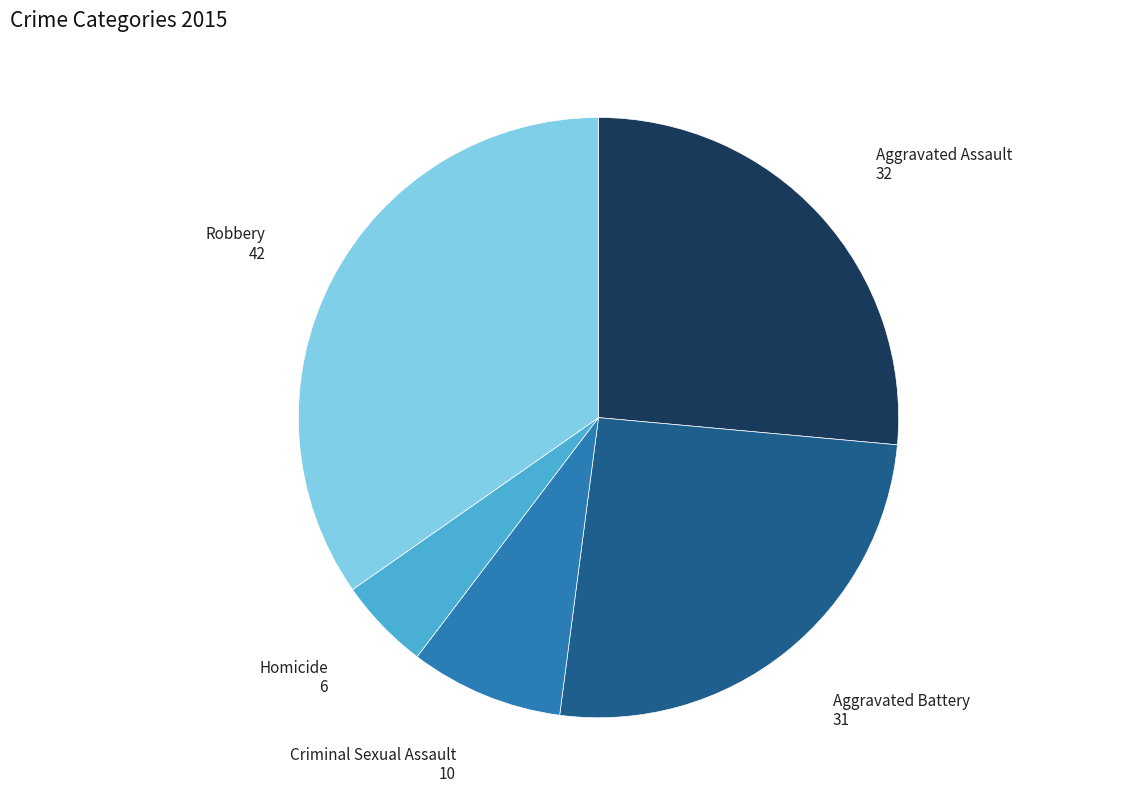

True or false: Criminal Sexual Assault accounts for 23% of the total.

False